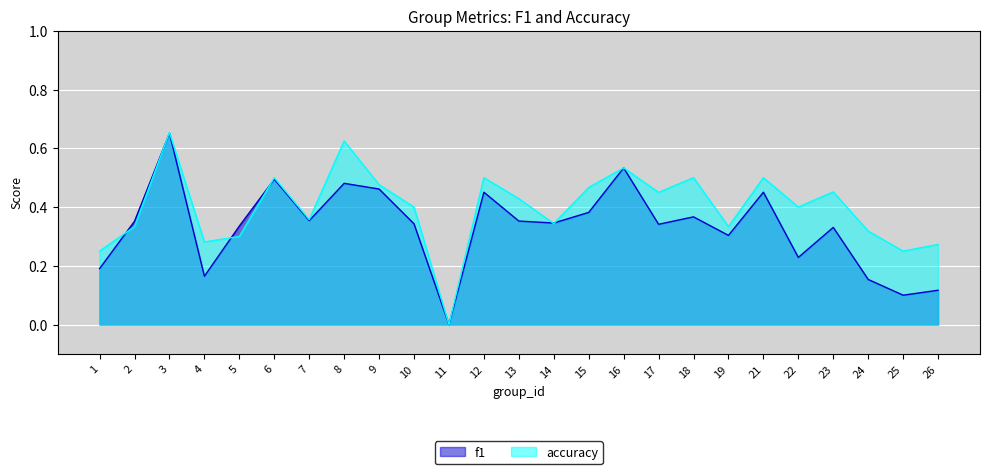

What is the difference between the maximum and second lowest values in the accuracy series?

0.4